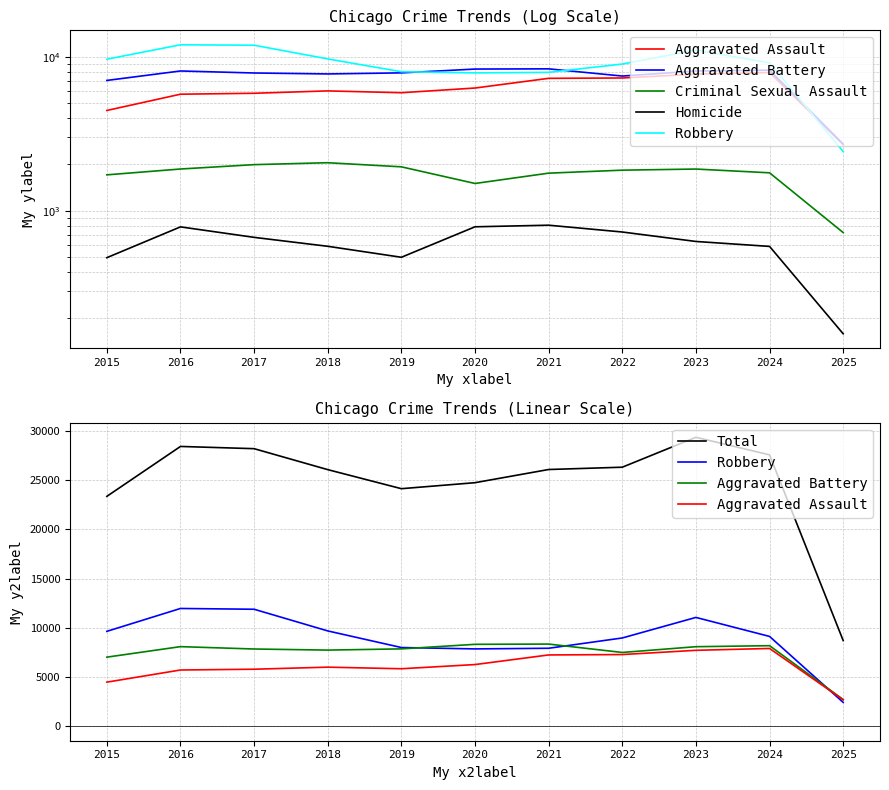

The Robbery series shows 11960 at 2016. True or false?

True